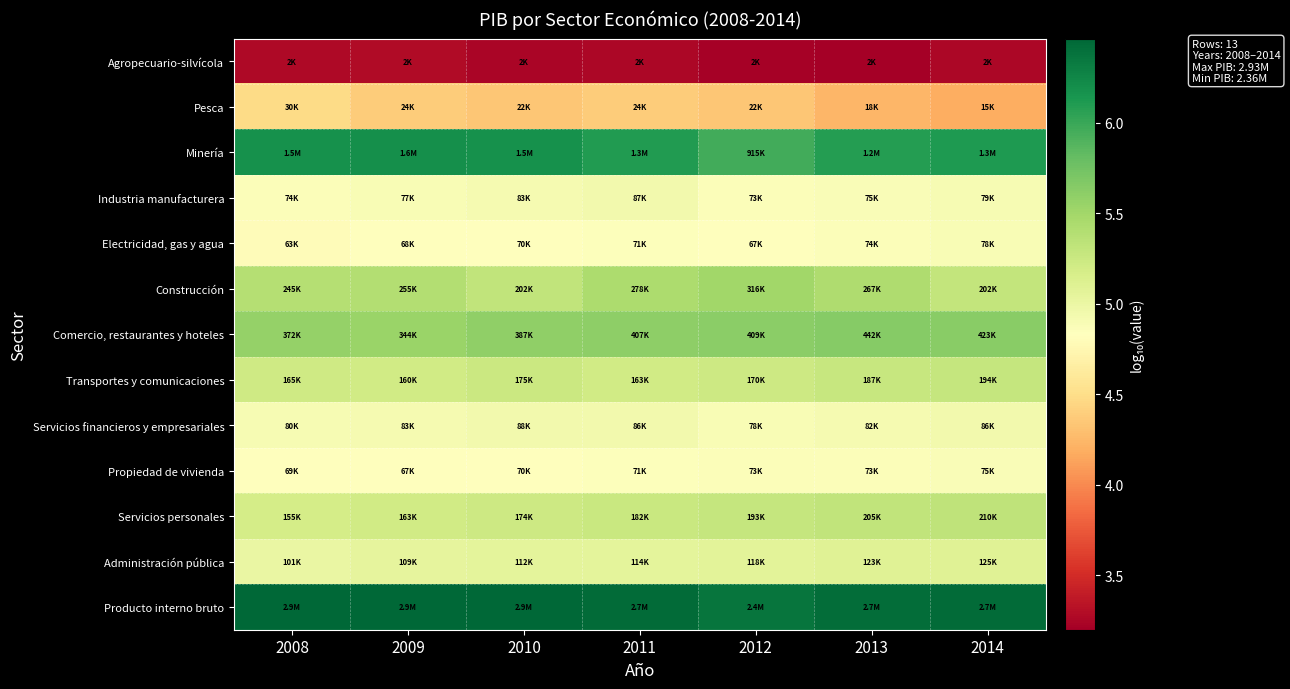

What is the greatest value displayed?

6.5